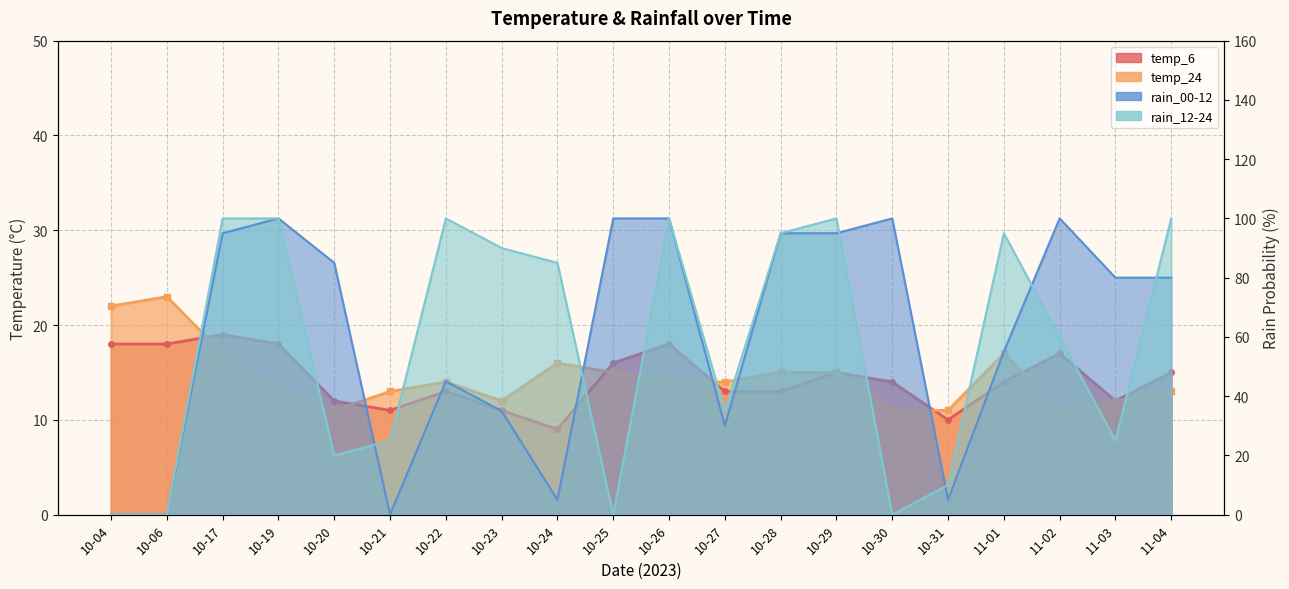

Which series changed the most between 10-17 and 10-21?

rain_00-12